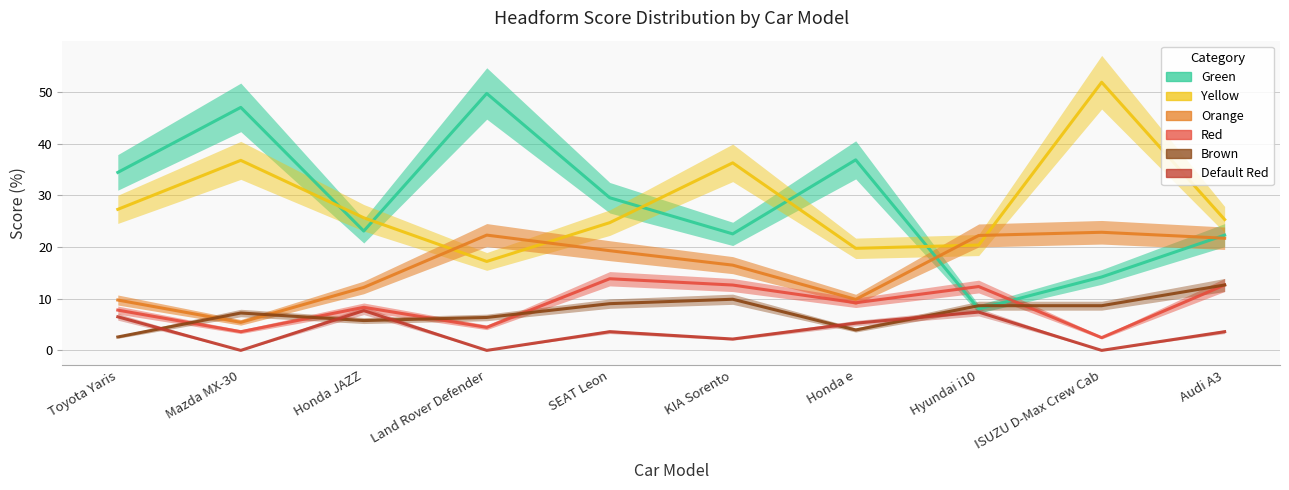

Where does the Default Red series first go above 3?

Toyota Yaris